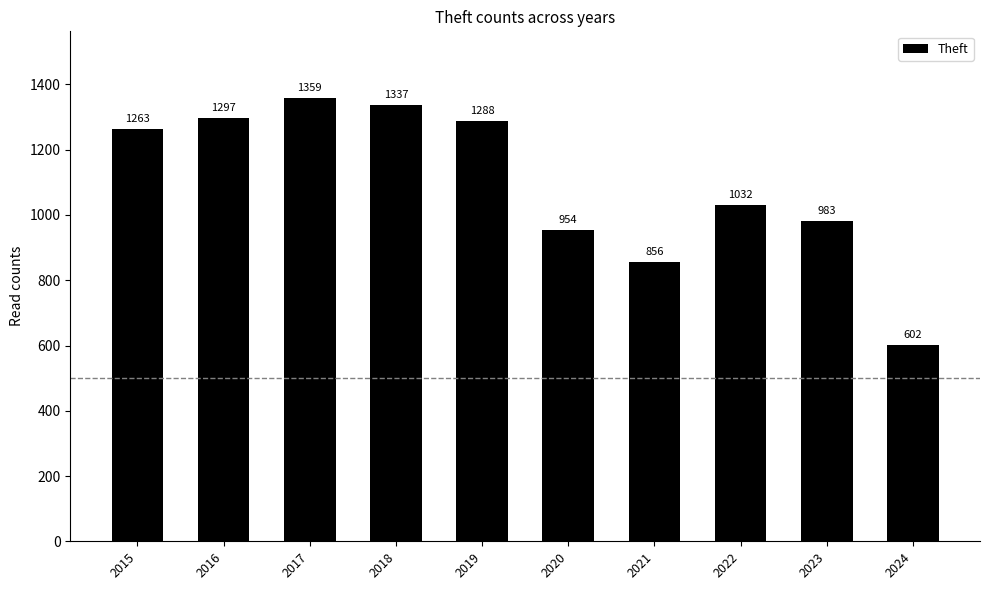

What is the greatest value displayed?

1359